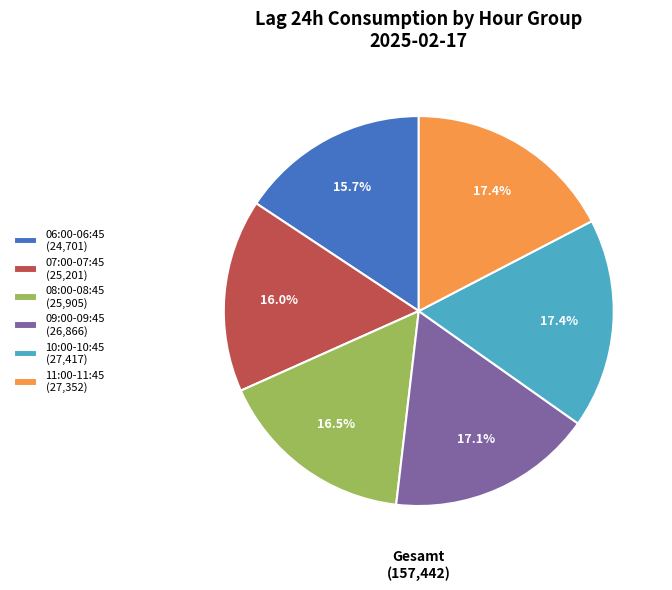

Is 08:00-08:45 (25,905) the majority of the pie?

No